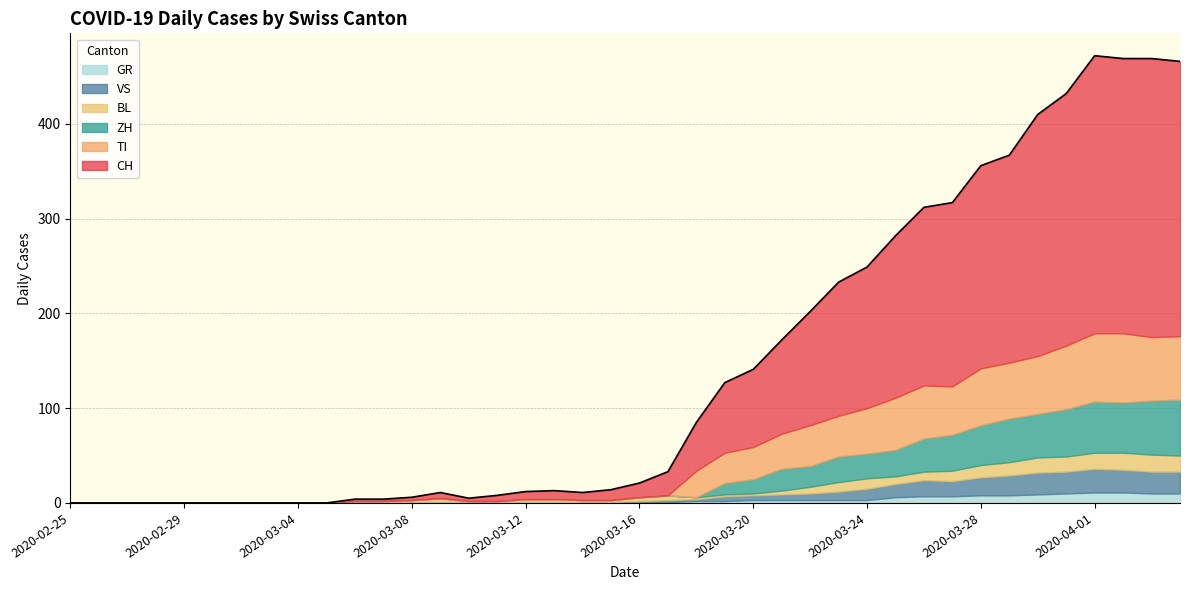

Reading left to right, extract all data points from this chart.

CH: 2020-02-25=0	2020-02-26=0	2020-02-27=0	2020-02-28=0	2020-02-29=0	2020-03-01=0	2020-03-02=0	2020-03-03=0	2020-03-04=0	2020-03-05=0	2020-03-06=2	2020-03-07=2	2020-03-08=3	2020-03-09=6	2020-03-10=3	2020-03-11=6	2020-03-12=8	2020-03-13=9	2020-03-14=8	2020-03-15=11	2020-03-16=15	2020-03-17=25	2020-03-18=51	2020-03-19=74	2020-03-20=82	2020-03-21=99	2020-03-22=120	2020-03-23=141	2020-03-24=149	2020-03-25=171	2020-03-26=188	2020-03-27=194	2020-03-28=214	2020-03-29=219	2020-03-30=255	2020-03-31=266	2020-04-01=293	2020-04-02=290	2020-04-03=294	2020-04-04=290
GR: 2020-02-25=0	2020-02-26=0	2020-02-27=0	2020-02-28=0	2020-02-29=0	2020-03-01=0	2020-03-02=0	2020-03-03=0	2020-03-04=0	2020-03-05=0	2020-03-06=0	2020-03-07=0	2020-03-08=0	2020-03-09=0	2020-03-10=0	2020-03-11=0	2020-03-12=0	2020-03-13=0	2020-03-14=0	2020-03-15=0	2020-03-16=1	2020-03-17=1	2020-03-18=2	2020-03-19=2	2020-03-20=3	2020-03-21=3	2020-03-22=3	2020-03-23=3	2020-03-24=3	2020-03-25=6	2020-03-26=7	2020-03-27=7	2020-03-28=8	2020-03-29=8	2020-03-30=9	2020-03-31=10	2020-04-01=11	2020-04-02=11	2020-04-03=10	2020-04-04=10
VS: 2020-02-25=0	2020-02-26=0	2020-02-27=0	2020-02-28=0	2020-02-29=0	2020-03-01=0	2020-03-02=0	2020-03-03=0	2020-03-04=0	2020-03-05=0	2020-03-06=0	2020-03-07=0	2020-03-08=1	2020-03-09=1	2020-03-10=1	2020-03-11=1	2020-03-12=1	2020-03-13=1	2020-03-14=1	2020-03-15=1	2020-03-16=1	2020-03-17=2	2020-03-18=2	2020-03-19=5	2020-03-20=5	2020-03-21=6	2020-03-22=7	2020-03-23=9	2020-03-24=12	2020-03-25=14	2020-03-26=17	2020-03-27=16	2020-03-28=19	2020-03-29=21	2020-03-30=23	2020-03-31=23	2020-04-01=25	2020-04-02=24	2020-04-03=23	2020-04-04=23
BL: 2020-02-25=0	2020-02-26=0	2020-02-27=0	2020-02-28=0	2020-02-29=0	2020-03-01=0	2020-03-02=0	2020-03-03=0	2020-03-04=0	2020-03-05=0	2020-03-06=2	2020-03-07=2	2020-03-08=2	2020-03-09=4	2020-03-10=1	2020-03-11=1	2020-03-12=3	2020-03-13=3	2020-03-14=2	2020-03-15=2	2020-03-16=4	2020-03-17=5	2020-03-18=2	2020-03-19=2	2020-03-20=2	2020-03-21=4	2020-03-22=7	2020-03-23=10	2020-03-24=11	2020-03-25=8	2020-03-26=9	2020-03-27=11	2020-03-28=13	2020-03-29=14	2020-03-30=16	2020-03-31=16	2020-04-01=17	2020-04-02=18	2020-04-03=18	2020-04-04=17
TI: 2020-02-25=0	2020-02-26=0	2020-02-27=0	2020-02-28=0	2020-02-29=0	2020-03-01=0	2020-03-02=0	2020-03-03=0	2020-03-04=0	2020-03-05=0	2020-03-06=0	2020-03-07=0	2020-03-08=0	2020-03-09=0	2020-03-10=0	2020-03-11=0	2020-03-12=0	2020-03-13=0	2020-03-14=0	2020-03-15=0	2020-03-16=0	2020-03-17=0	2020-03-18=28	2020-03-19=32	2020-03-20=34	2020-03-21=37	2020-03-22=43	2020-03-23=43	2020-03-24=48	2020-03-25=55	2020-03-26=56	2020-03-27=51	2020-03-28=60	2020-03-29=59	2020-03-30=61	2020-03-31=67	2020-04-01=72	2020-04-02=73	2020-04-03=67	2020-04-04=67
ZH: 2020-02-25=0	2020-02-26=0	2020-02-27=0	2020-02-28=0	2020-02-29=0	2020-03-01=0	2020-03-02=0	2020-03-03=0	2020-03-04=0	2020-03-05=0	2020-03-06=0	2020-03-07=0	2020-03-08=0	2020-03-09=0	2020-03-10=0	2020-03-11=0	2020-03-12=0	2020-03-13=0	2020-03-14=0	2020-03-15=0	2020-03-16=0	2020-03-17=0	2020-03-18=0	2020-03-19=12	2020-03-20=15	2020-03-21=23	2020-03-22=22	2020-03-23=27	2020-03-24=26	2020-03-25=28	2020-03-26=35	2020-03-27=38	2020-03-28=42	2020-03-29=46	2020-03-30=46	2020-03-31=50	2020-04-01=54	2020-04-02=53	2020-04-03=57	2020-04-04=59